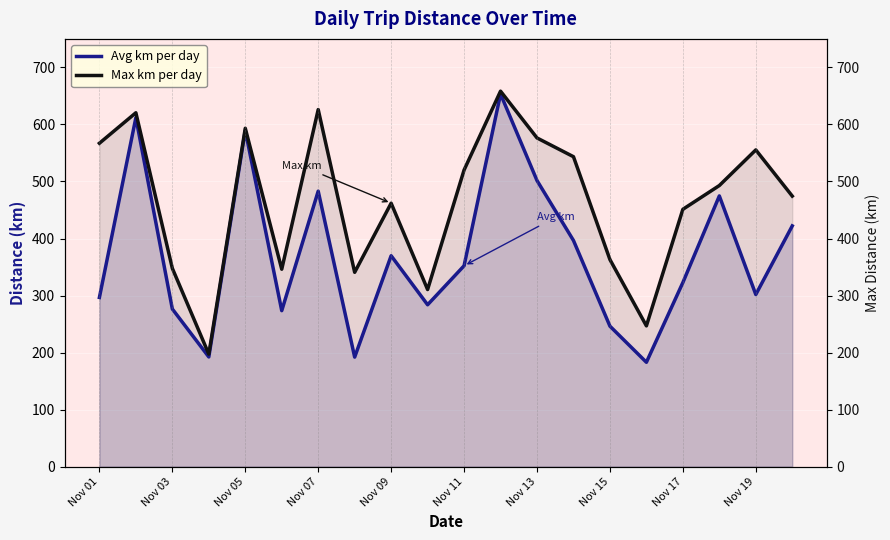

At Nov 05, list the series in order from smallest to largest.

Avg km per day, Max km per day